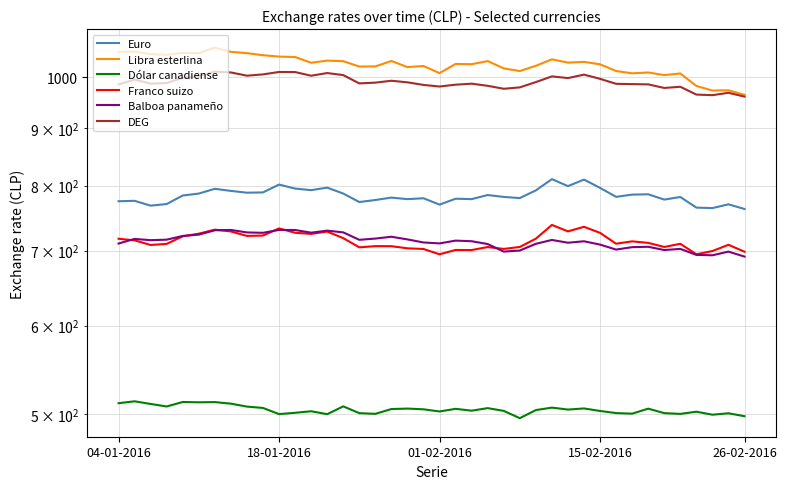

How many categories are shown in the chart?

40